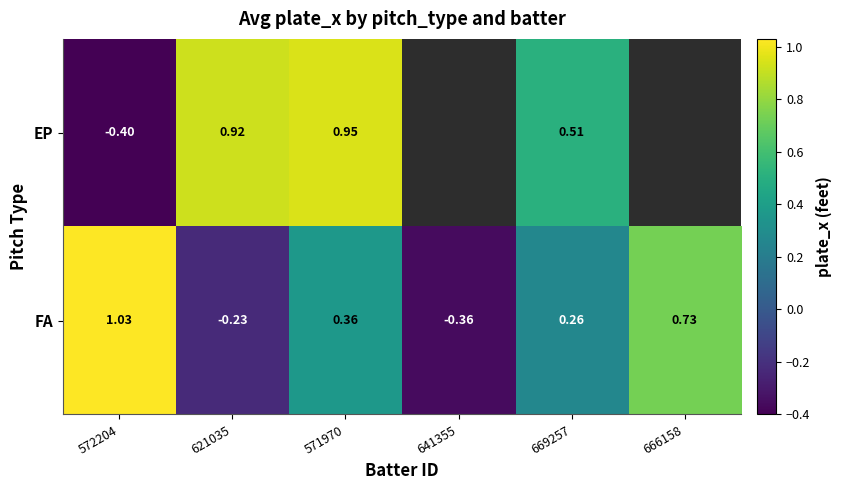

How many negative values does the FA series have?

2